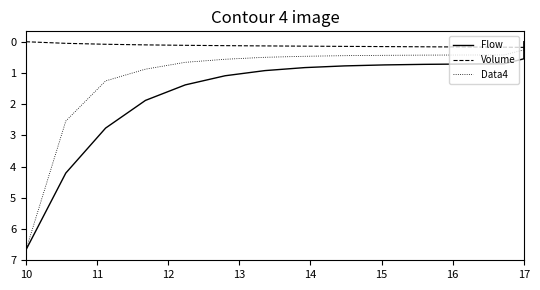

What is the label of the 31st point from the left?

17